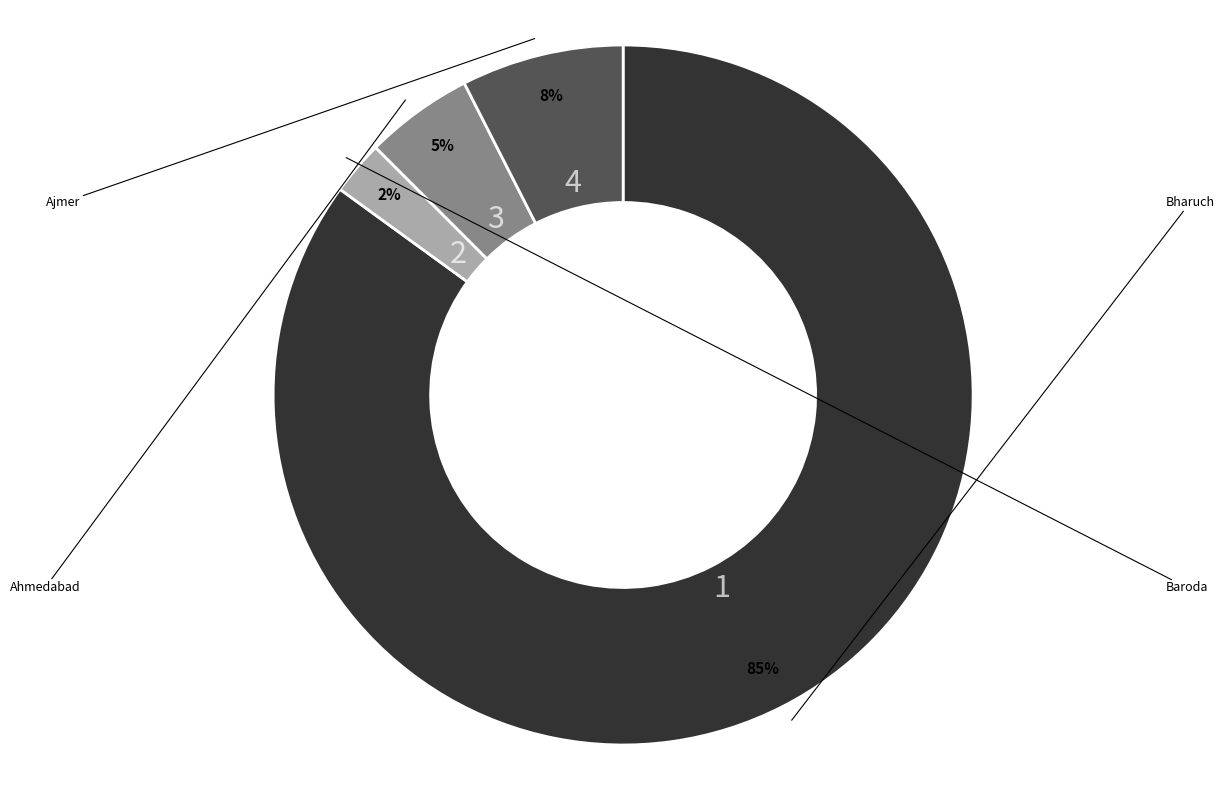

To the nearest percent, what is the average slice percentage?

25%